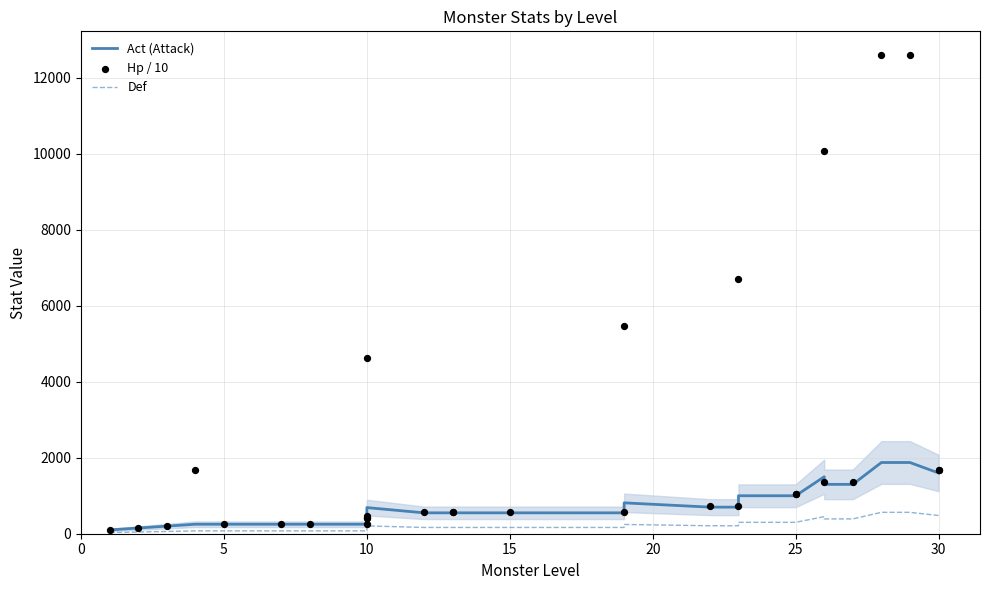

Which series has the widest spread of Y values?

Hp / 10